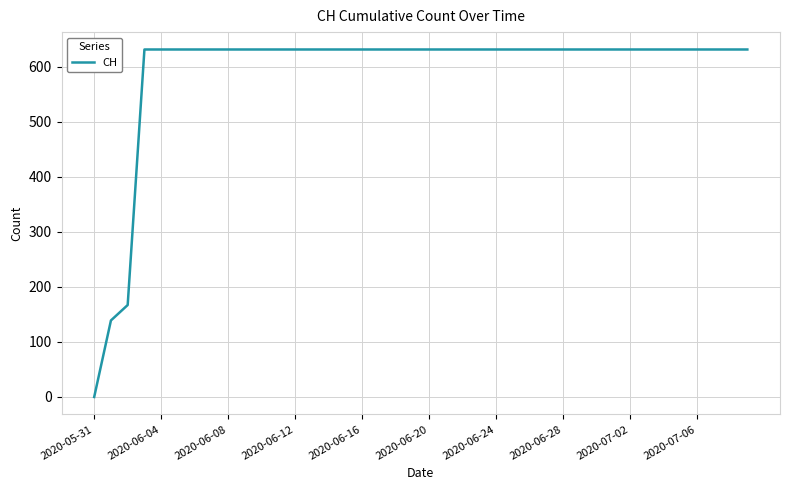

How many values are above zero?

39